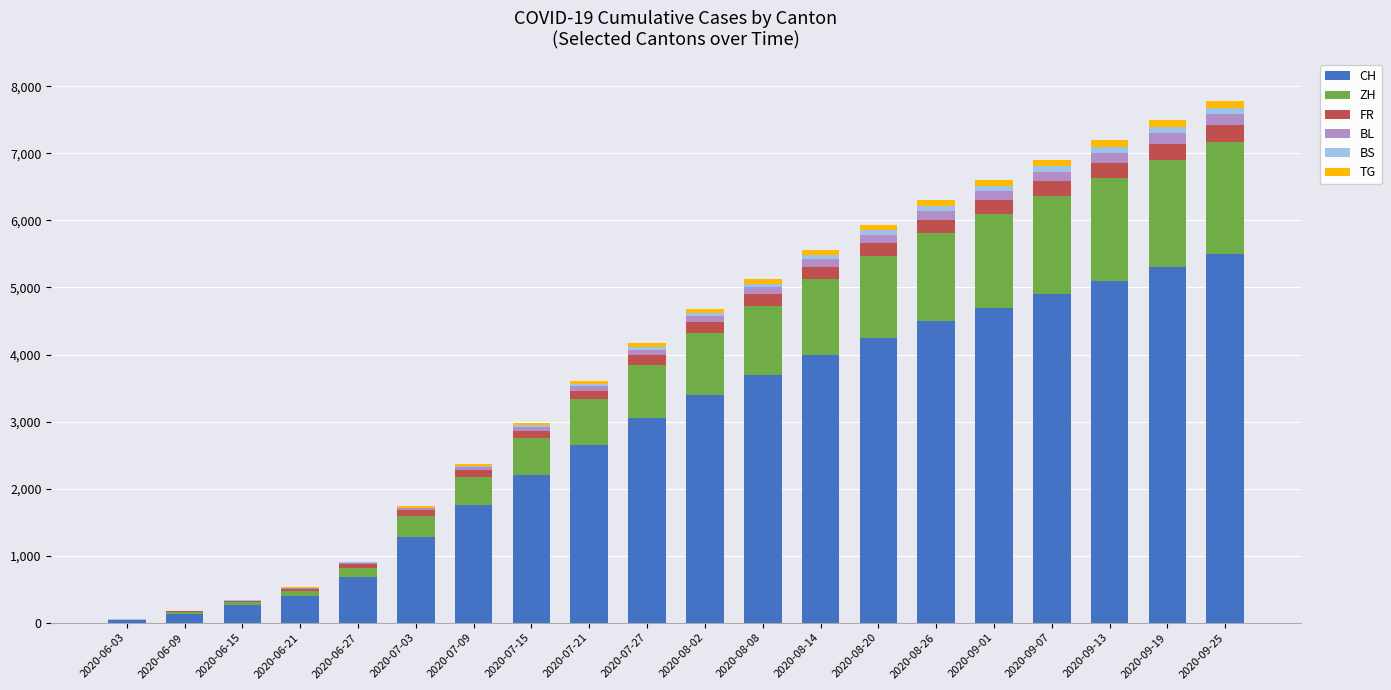

What is the highest value of the CH series?

5500